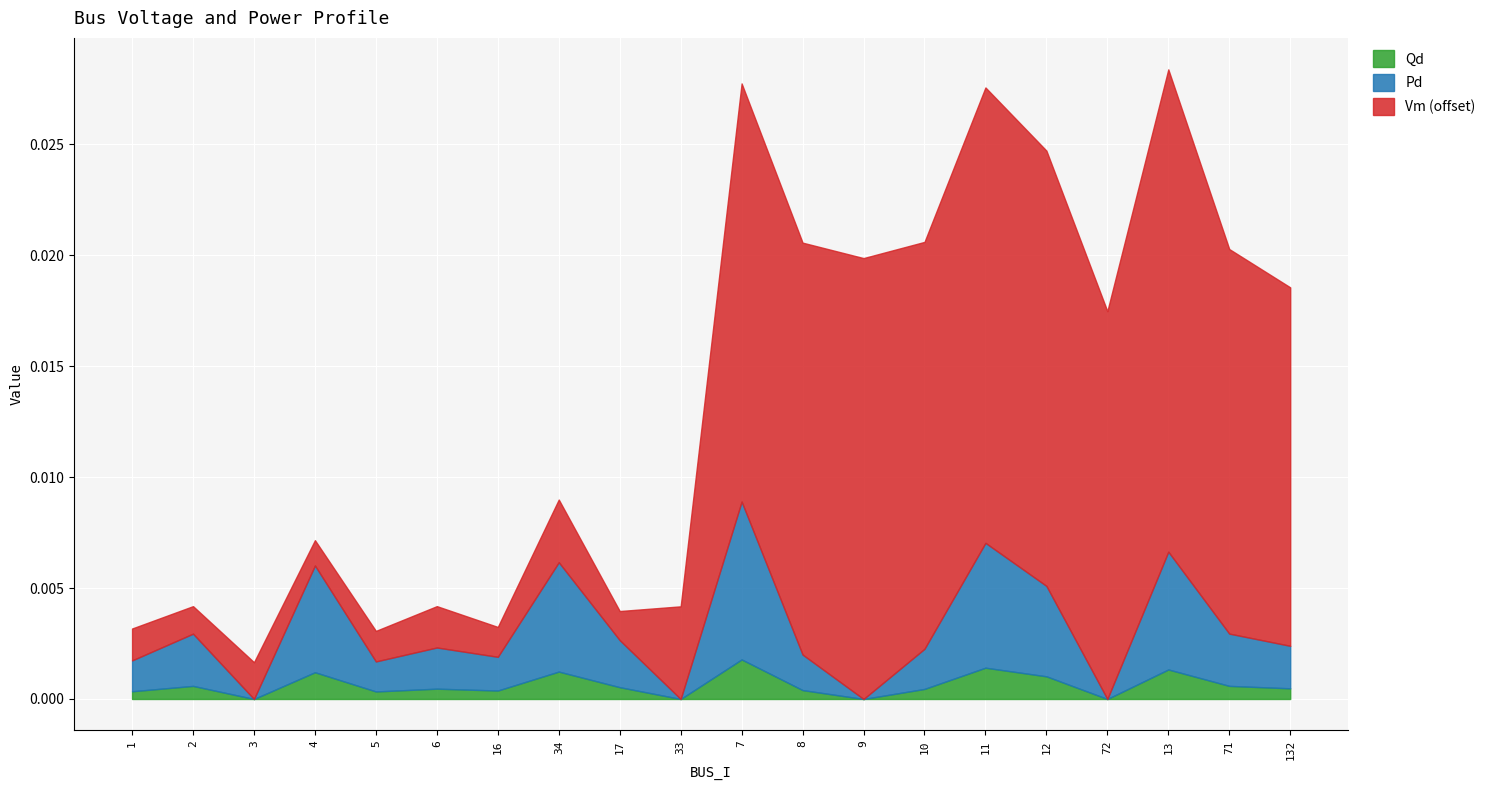

Which label corresponds to the largest value in the chart?

13